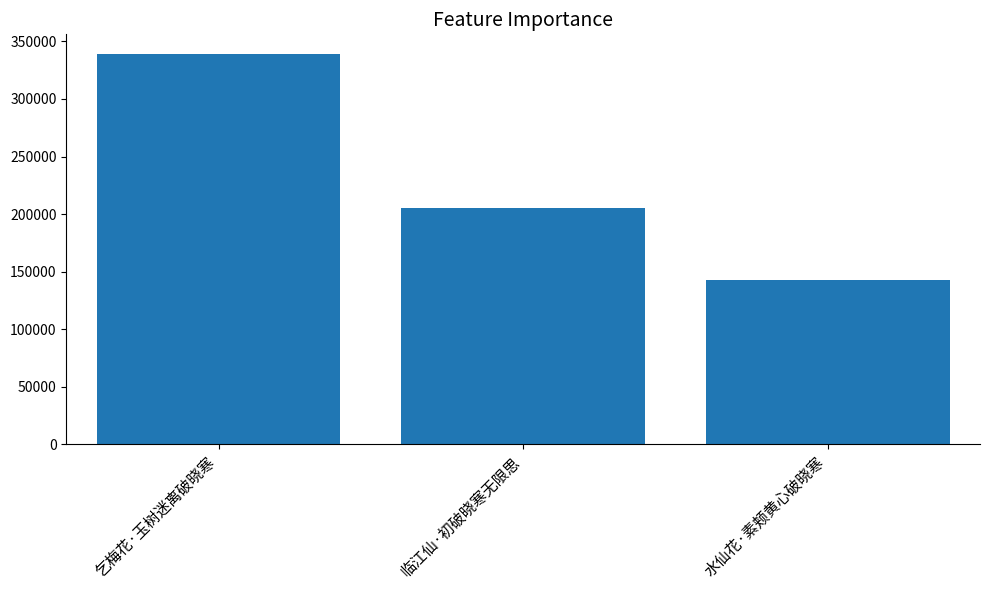

List the labels in order of value, smallest first.

水仙花·素颊黄心破晓寒, 临江仙·初破晓寒无限思, 乞梅花·玉树迷离破晓寒